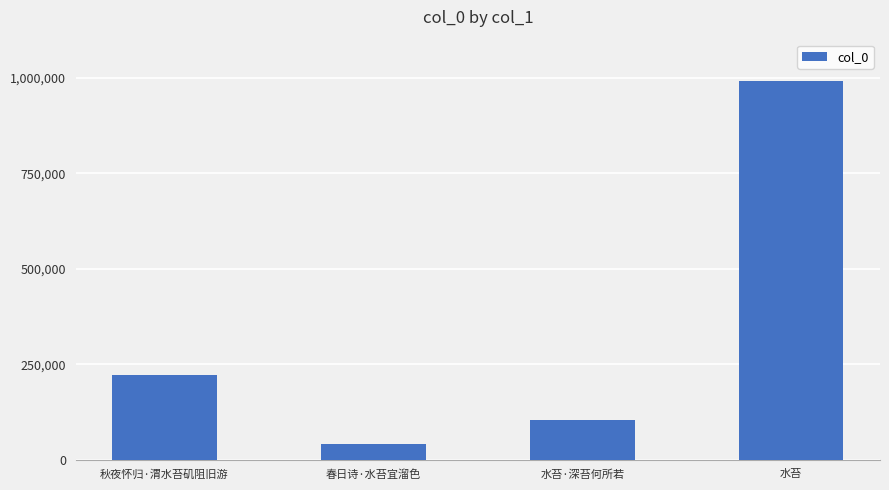

What is the change in value from 秋夜怀归·渭水苔矶阻旧游 to 春日诗·水苔宜溜色?

-180570